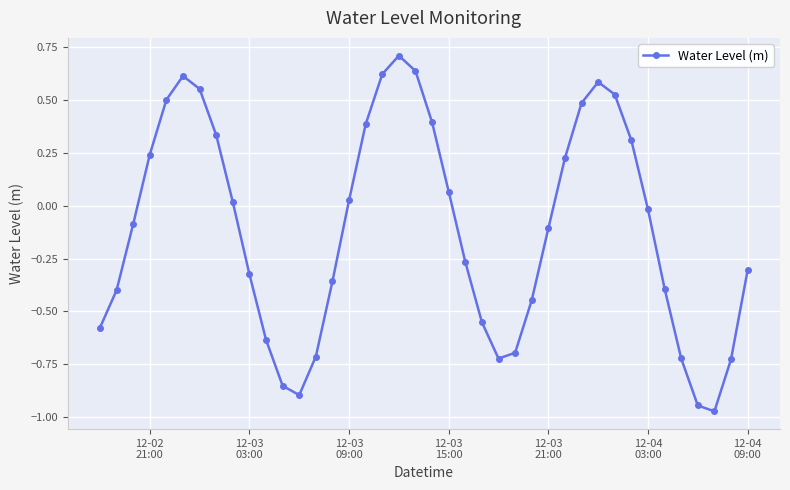

What is the difference between the maximum and minimum values?

1.7